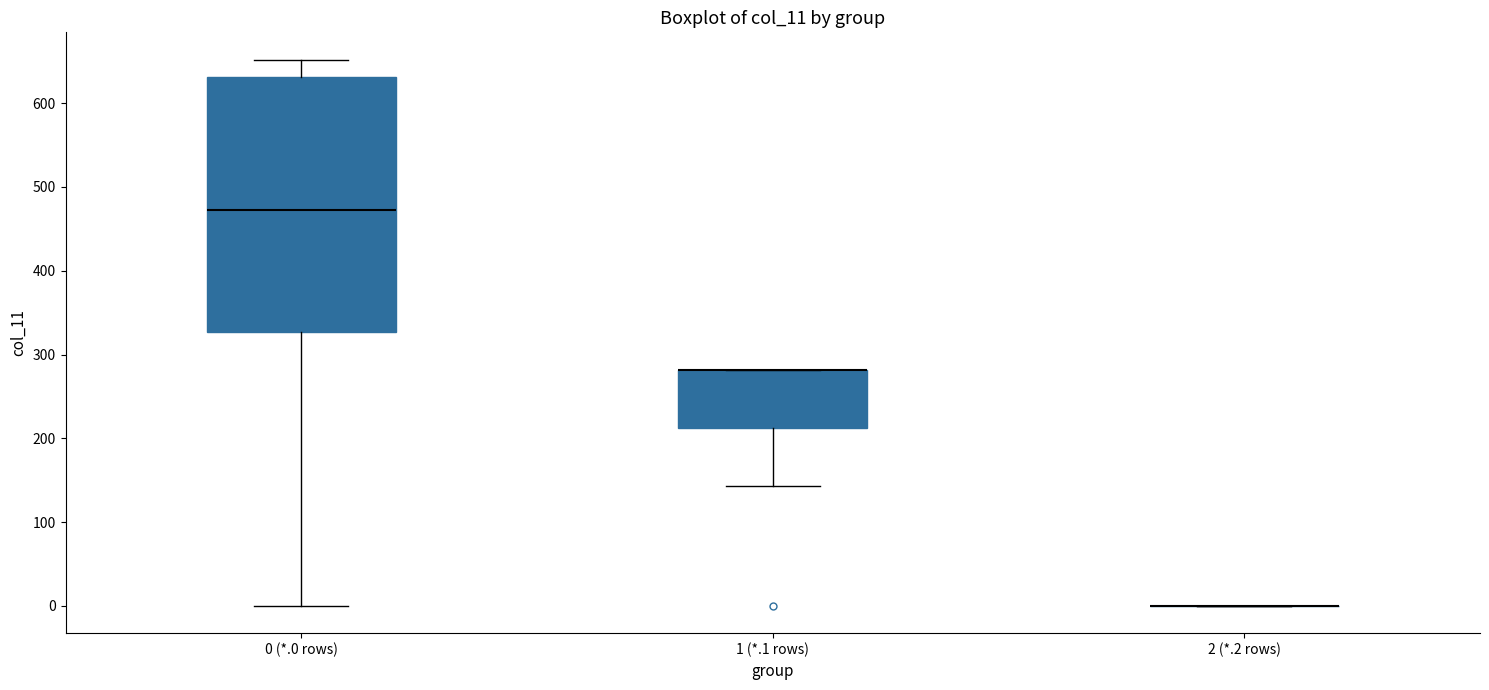

Comparing the boxes themselves (not the whiskers), which one is the tallest?

0 (*.0 rows)